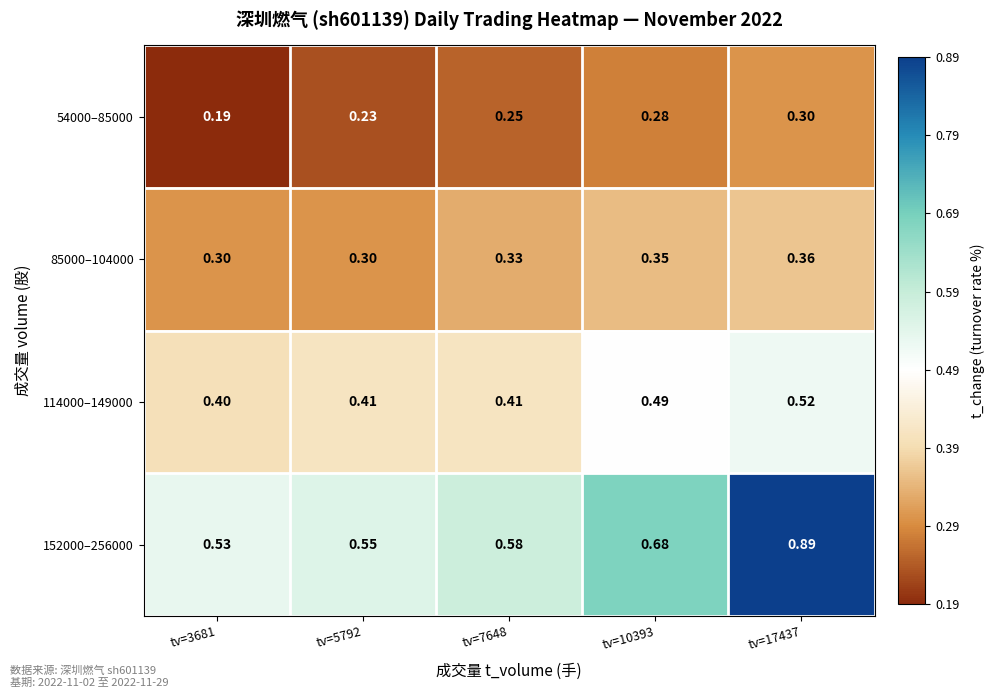

Rank the series by their maximum value, from lowest to highest.

54000–85000, 85000–104000, 114000–149000, 152000–256000